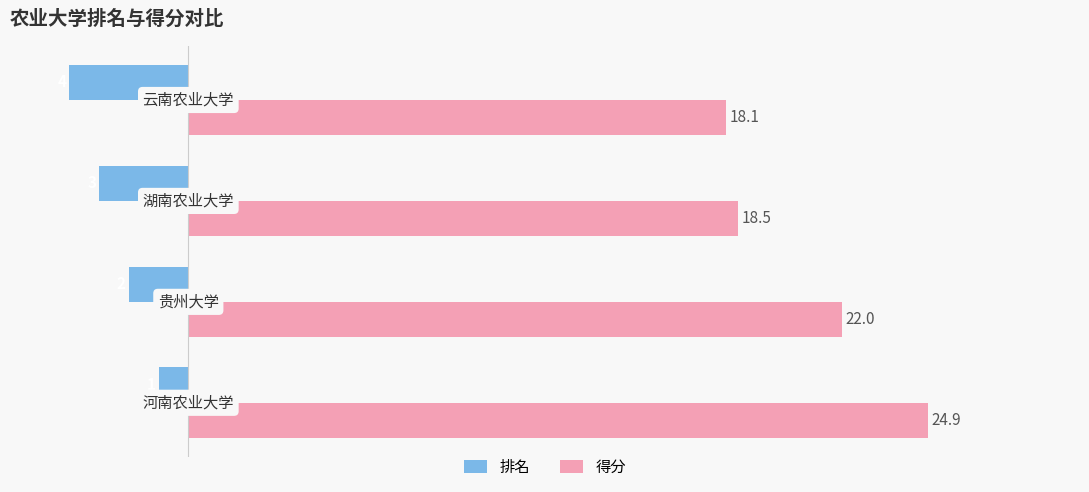

Which series has the largest total across all categories?

得分